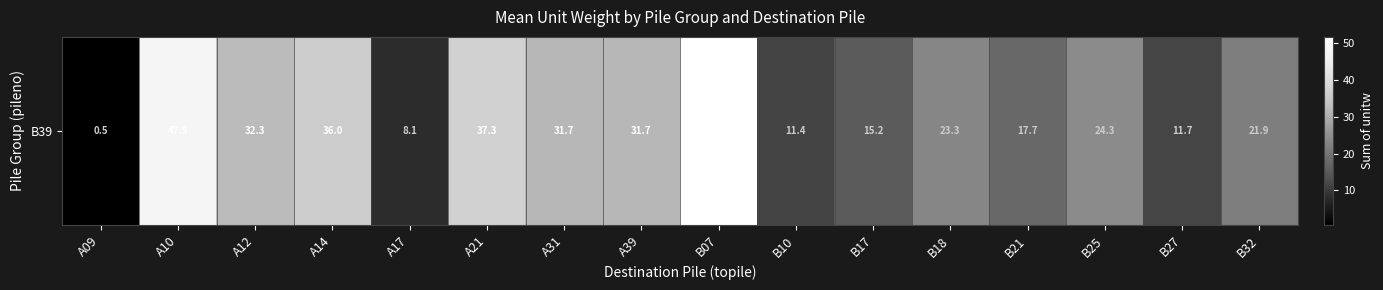

Which label corresponds to the smallest value in the chart?

A09